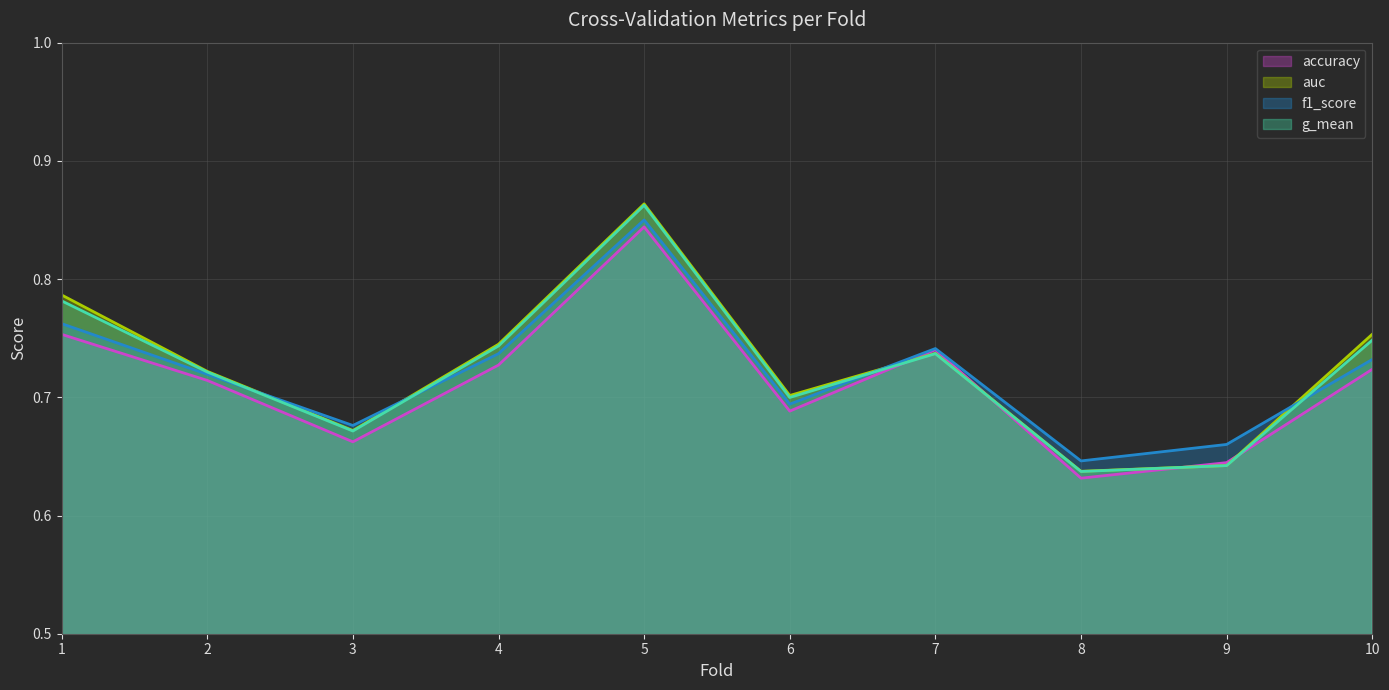

What is the value of the f1_score point at the 1st from the left?

0.8